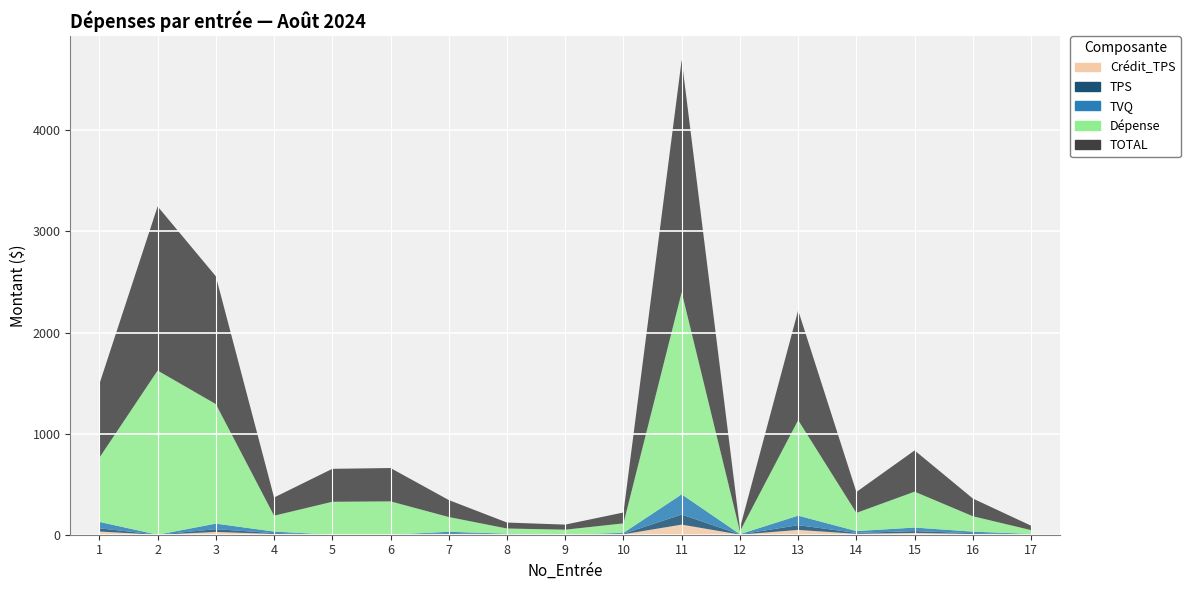

Reading left to right, what are all the values shown in this chart?

TOTAL: 730.1	1624.1	1264.7	180.2	326.0	329.9	167.9	59.0	50.0	107.7	2299.5	32.0	1086.5	207.0	408.2	175.3	43.6
Dépense: 635.0	1624.1	1182.4	156.8	326.0	329.9	146.0	51.3	50.0	93.7	2000.0	27.9	945.0	180.0	355.0	152.4	37.9
TPS: 31.8	0.0	27.5	7.8	0.0	0.0	7.3	2.6	0.0	4.7	100.0	1.4	47.2	9.0	17.8	7.6	1.9
TVQ: 63.3	0.0	54.9	15.6	0.0	0.0	14.6	5.1	0.0	9.3	199.5	2.8	94.3	18.0	35.4	15.2	3.8
Crédit_TPS: 31.8	0.0	27.5	7.8	0.0	0.0	7.3	2.6	0.0	4.7	100.0	1.4	47.2	9.0	17.8	7.6	1.9